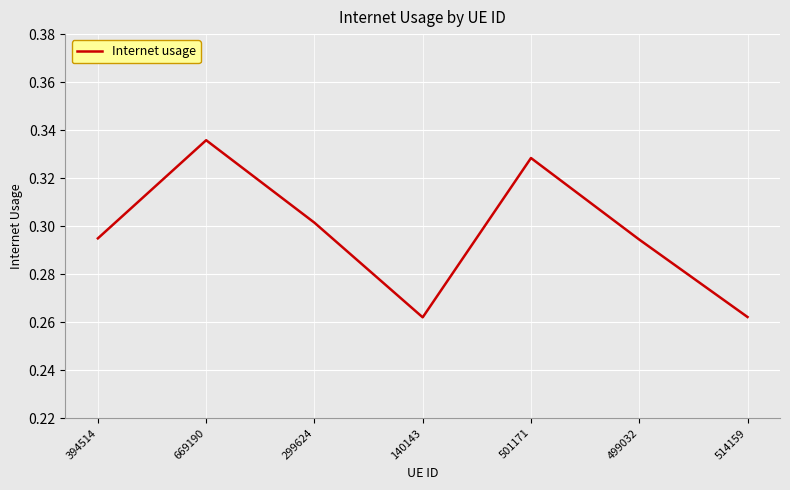

How many interior local peaks (higher than both neighbors) does the data have?

2